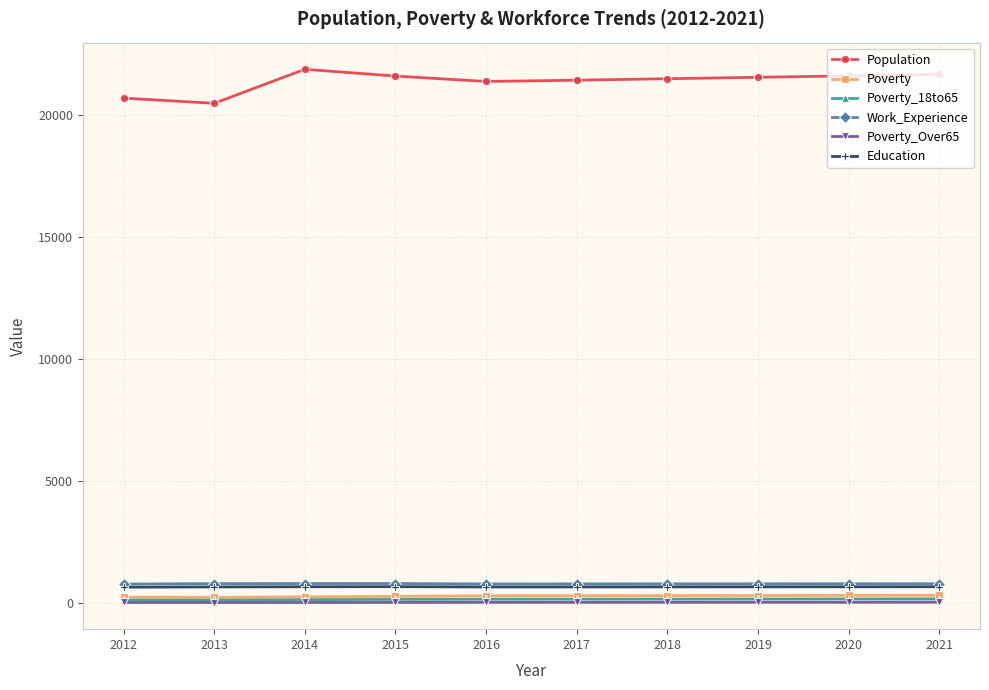

What is the maximum value shown in the chart?

21880